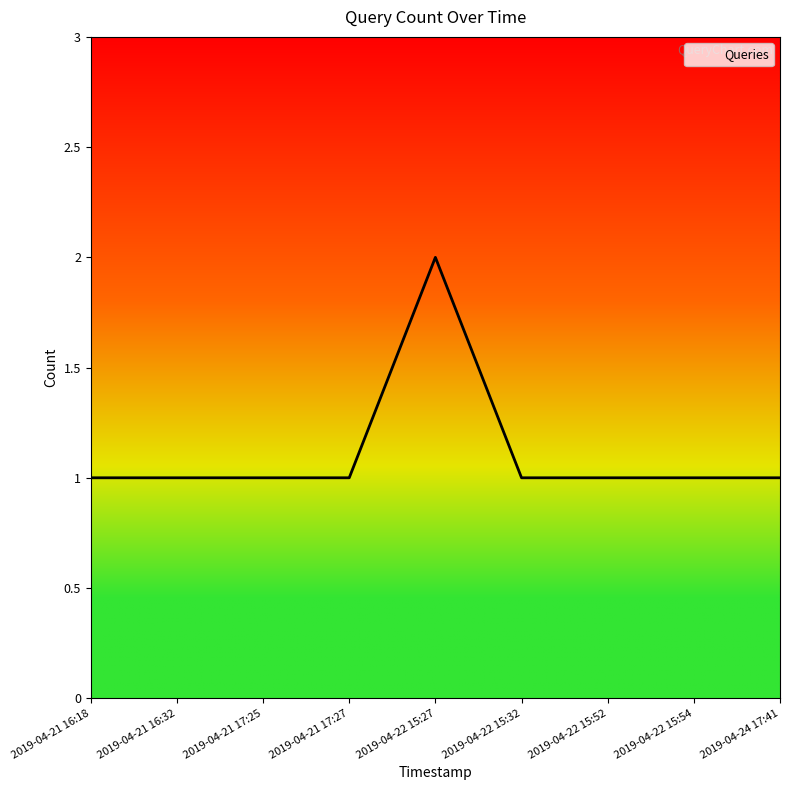

What position from the right is 2019-04-22 15:54?

2